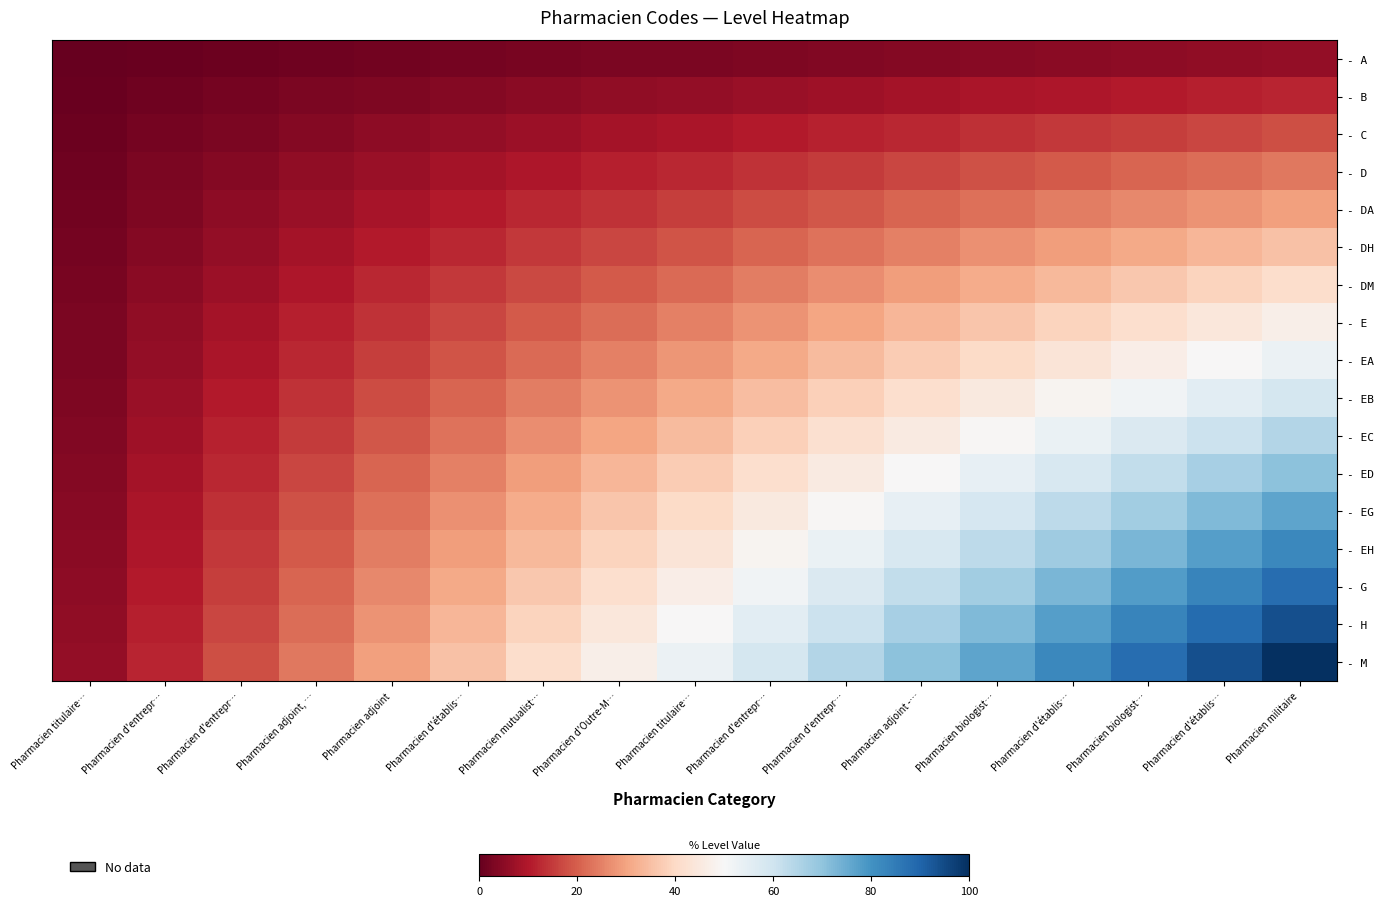

What is the maximum value shown in the chart?

100.0